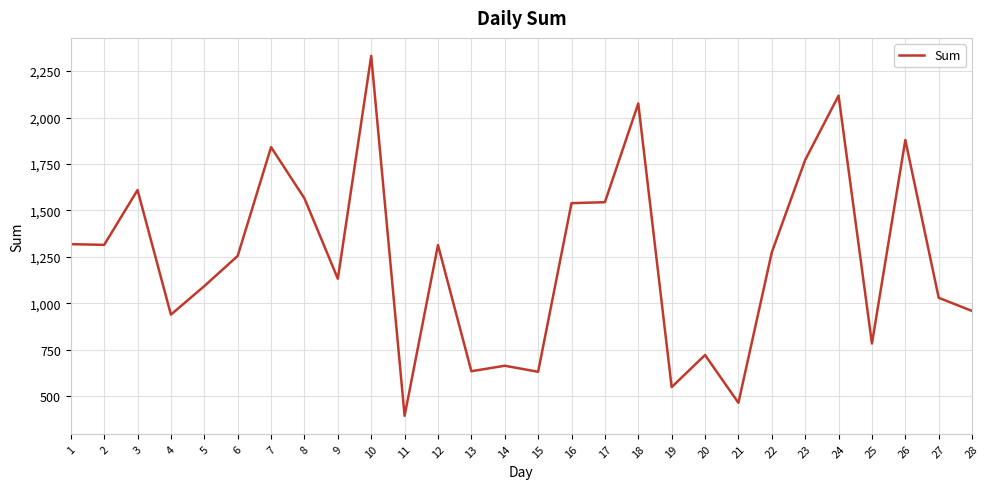

What is the maximum value shown in the chart?

2331.7